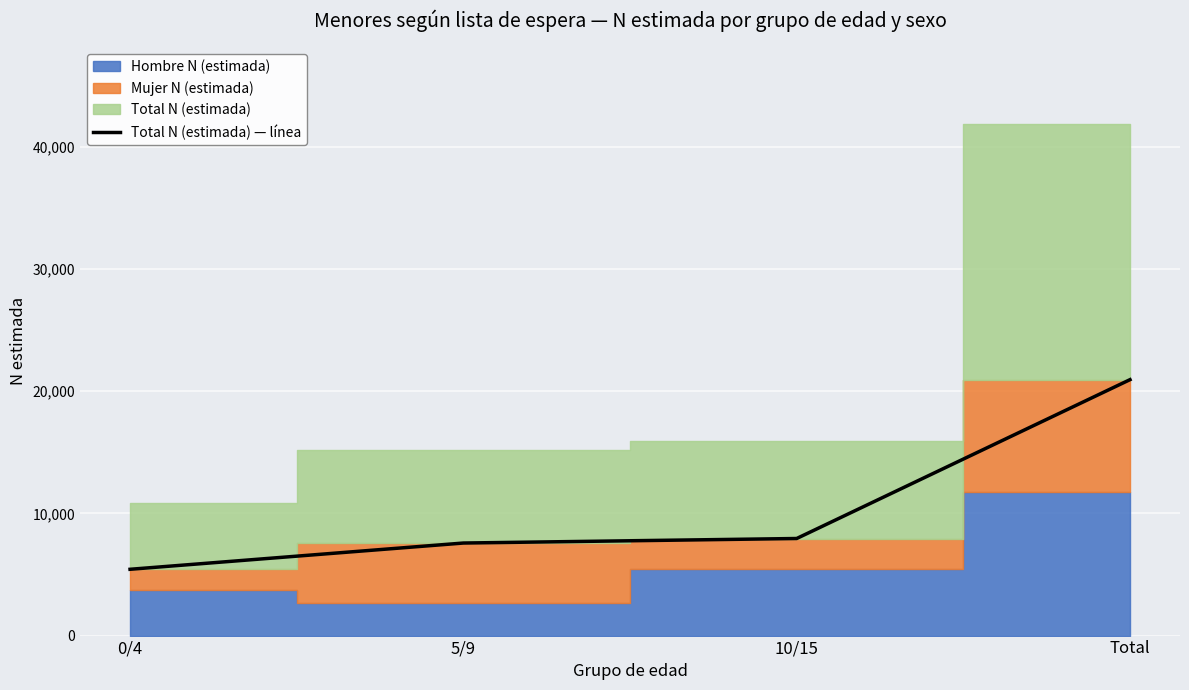

Between 0/4 and 10/15, which is larger?

10/15